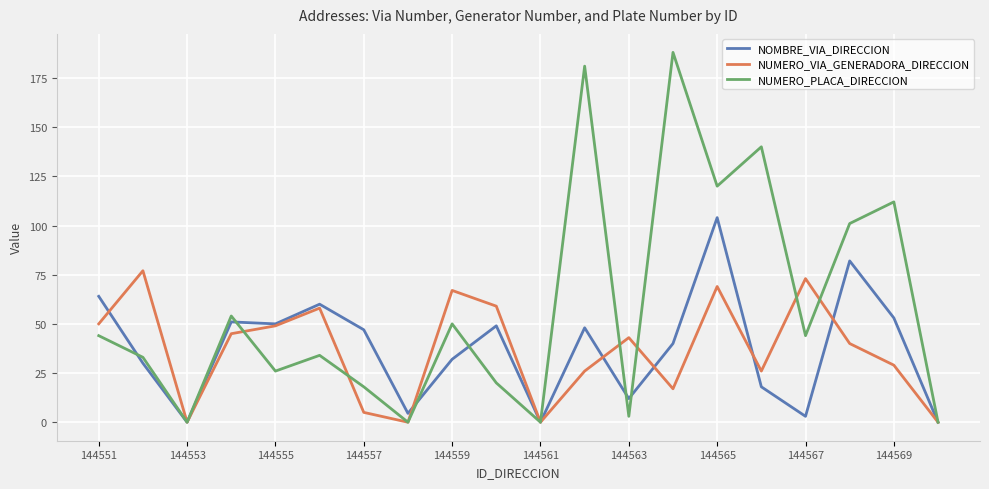

What is the difference between the second highest and second lowest values in the NOMBRE_VIA_DIRECCION series?

82.0